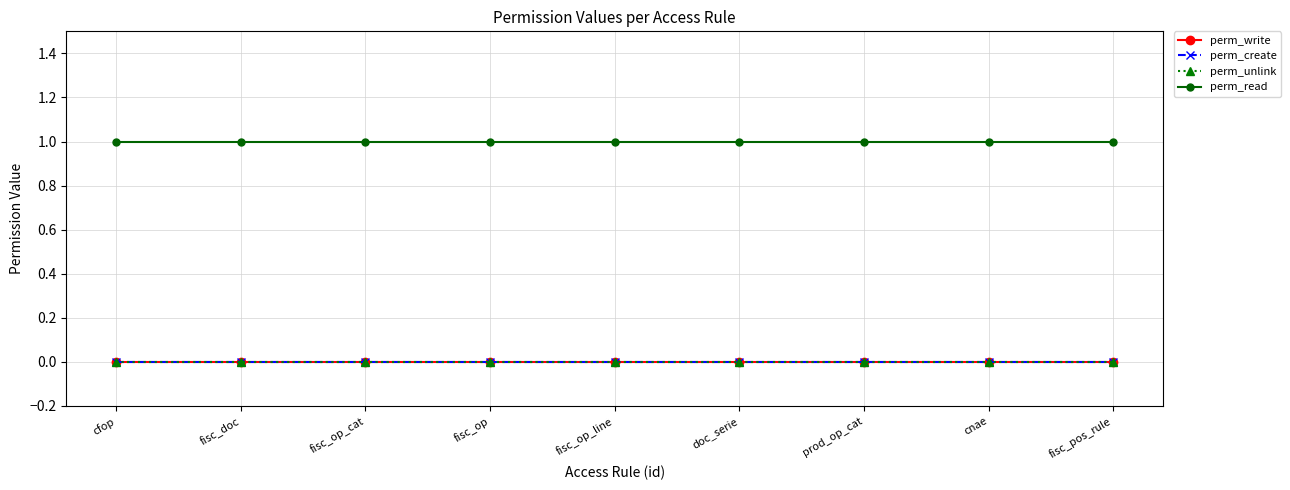

Which has a higher value, fisc_op or prod_op_cat?

fisc_op